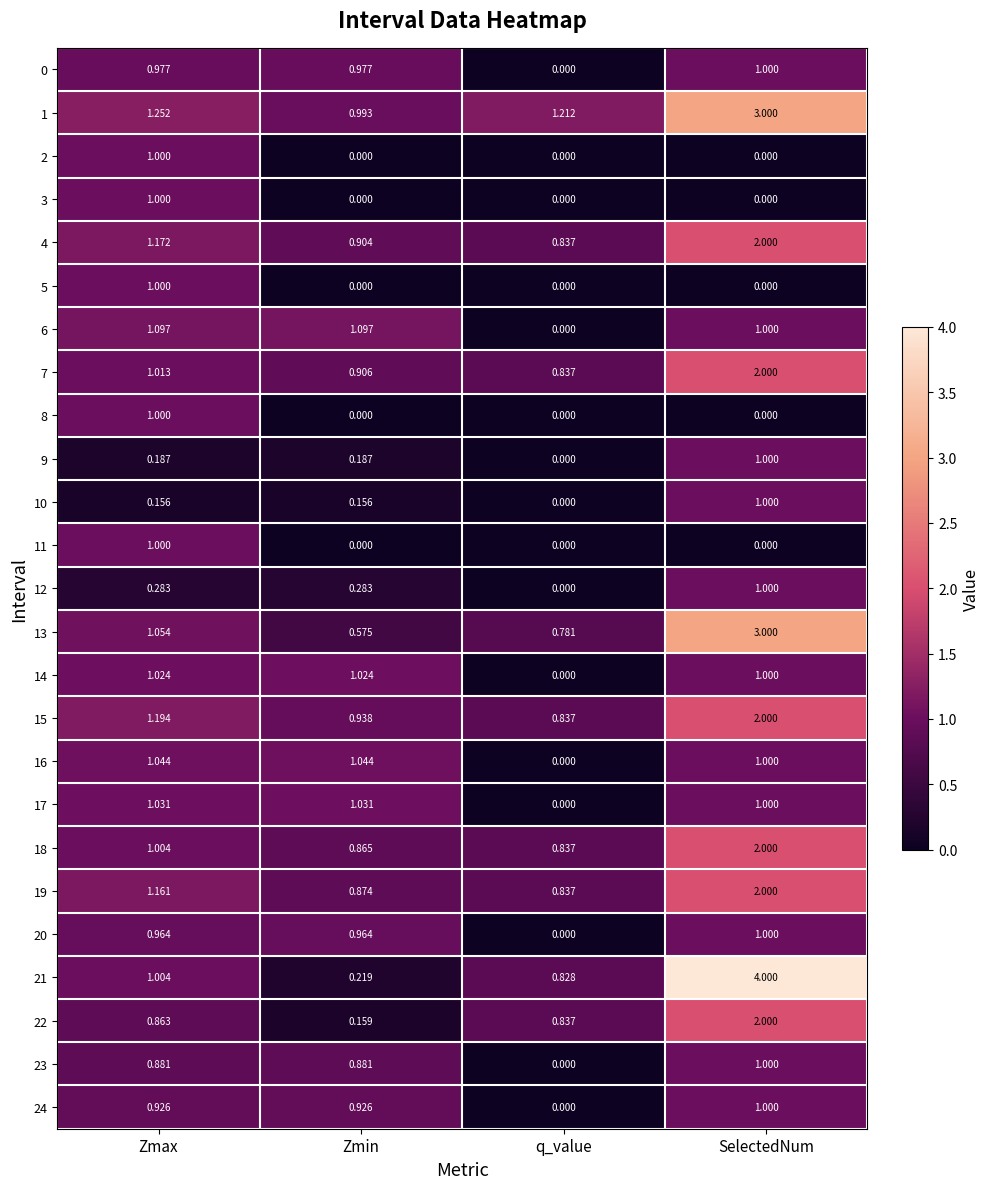

At which category is the sum across all series the highest?

SelectedNum